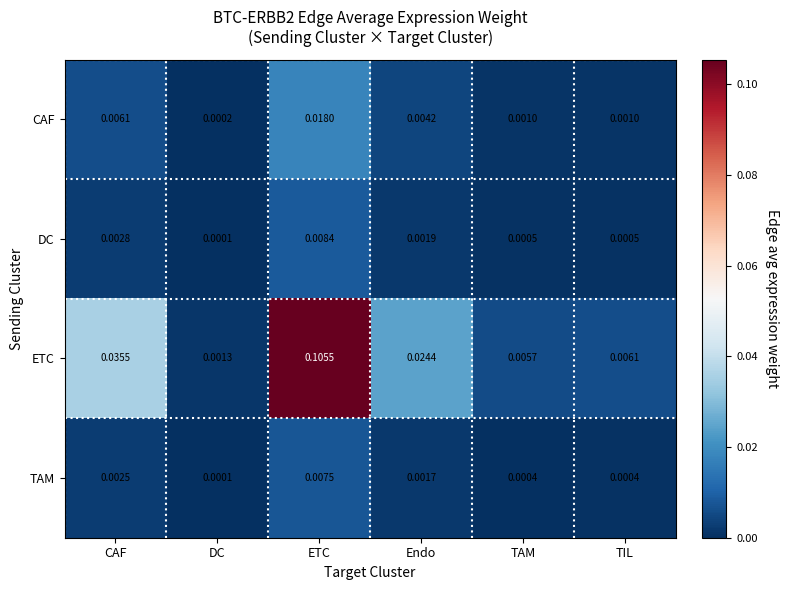

Which category has the lowest value in the CAF series?

DC